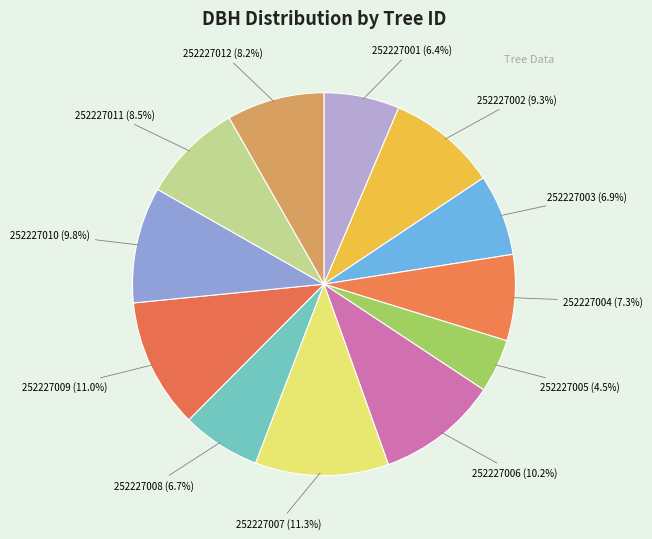

How many segments does this pie chart have?

12